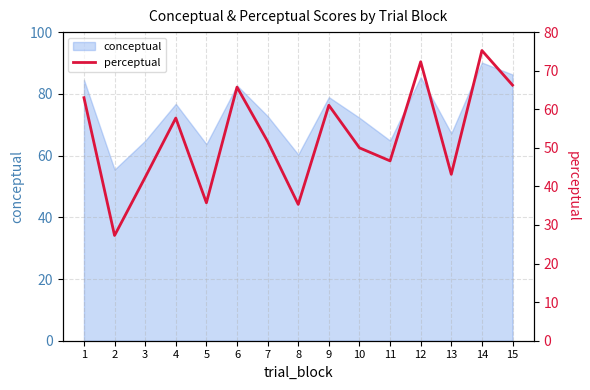

At which category does the data reach its first local peak?

4